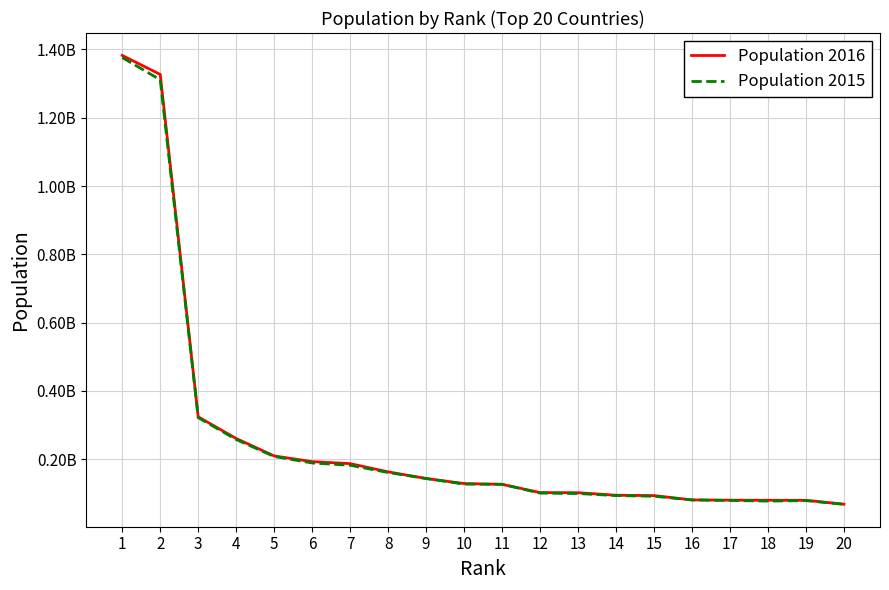

Reading right to left, what are all the values shown in this chart?

Population 2016: 20=68146609	19=79622062	18=79722624	17=80043146	16=80682351	15=93383574	14=94444200	13=101853268	12=102250133	11=126323715	10=128632004	9=143439832	8=162910864	7=186987563	6=192826502	5=209567920	4=260581100	3=324118787	2=1326801576	1=1382323332
Population 2015: 20=67959359	19=78665830	18=77266814	17=79109272	16=80688545	15=91508084	14=93447601	13=99390750	12=100699395	11=126573481	10=127017224	9=143456918	8=160995642	7=182201962	6=188924874	5=207847528	4=257563815	3=321773631	2=1311050527	1=1376048943